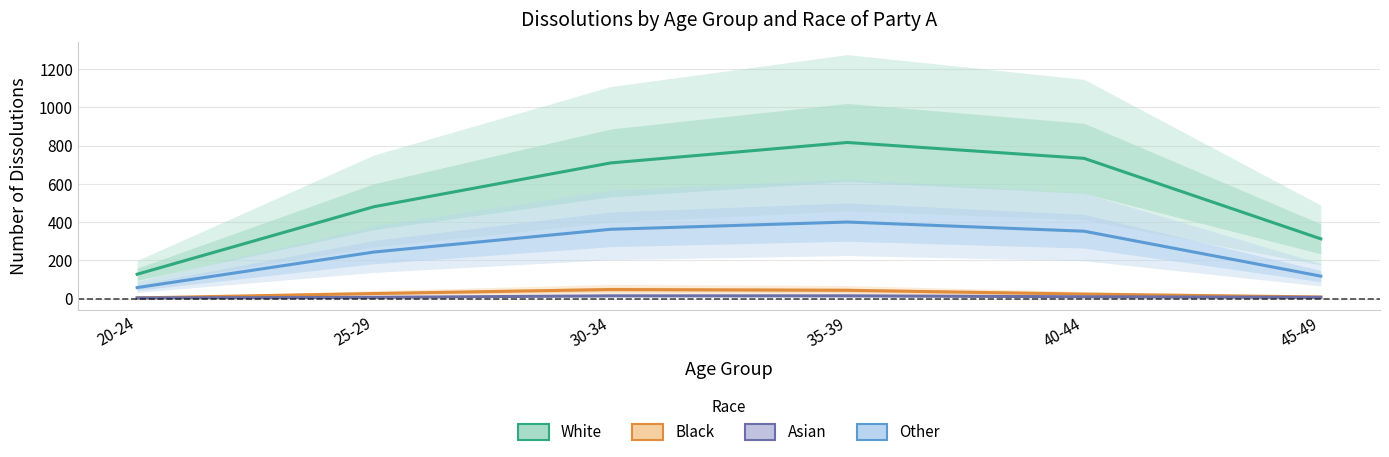

How many data points does each series have?

6